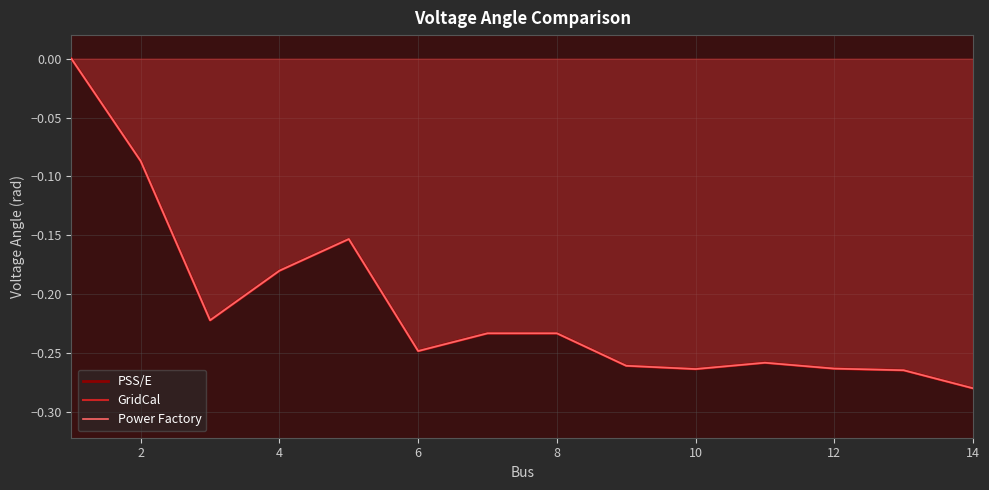

What is the difference between the second highest and minimum values in the Power Factory series?

0.2